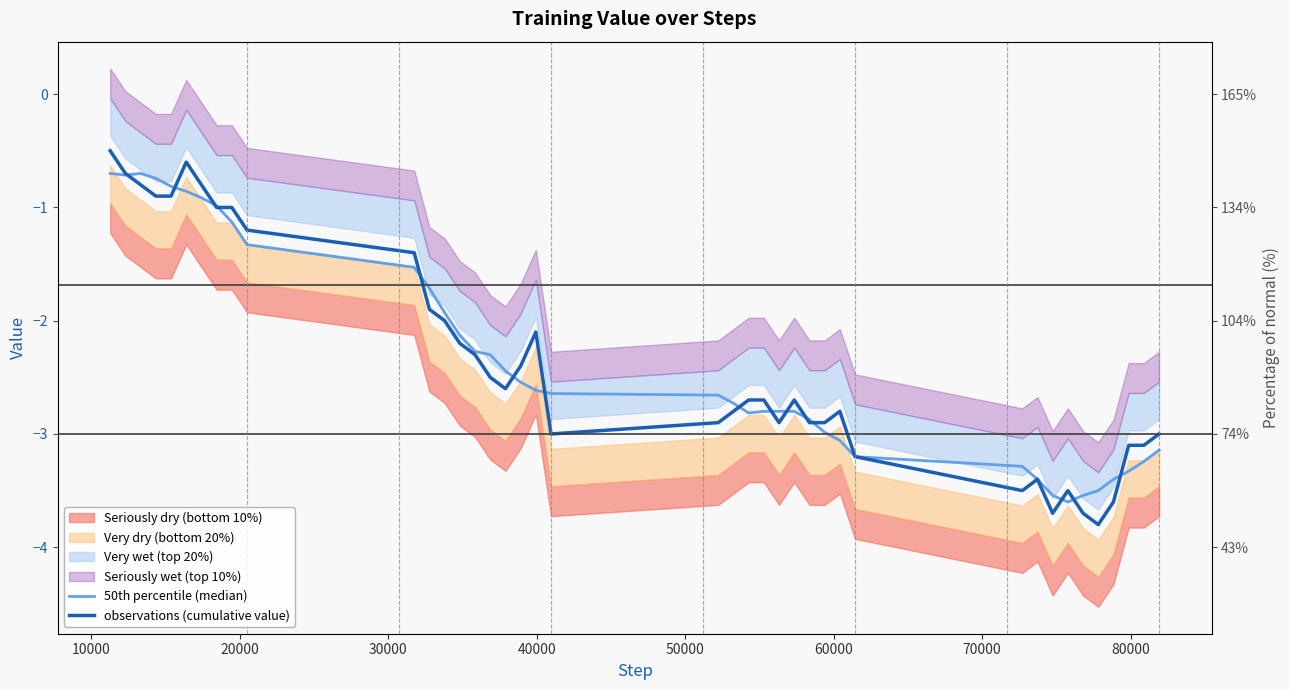

True or false: 50th percentile (median) has more than 0 points higher than both neighbors.

True